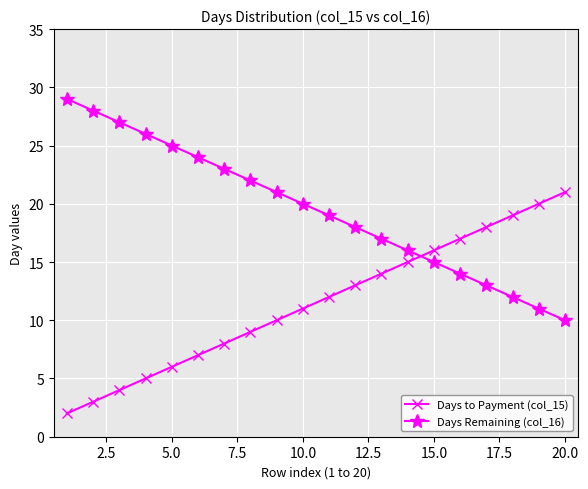

Which series ends up on top after the final intersection of Days to Payment (col_15) and Days Remaining (col_16)?

Days to Payment (col_15)